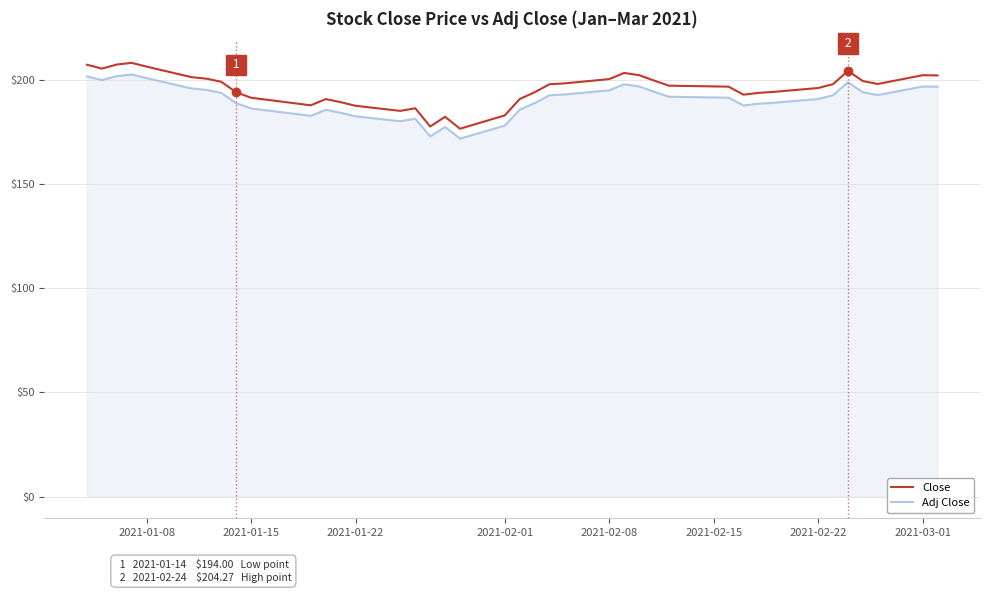

What is the difference between the maximum and minimum values in the Close series?

31.6